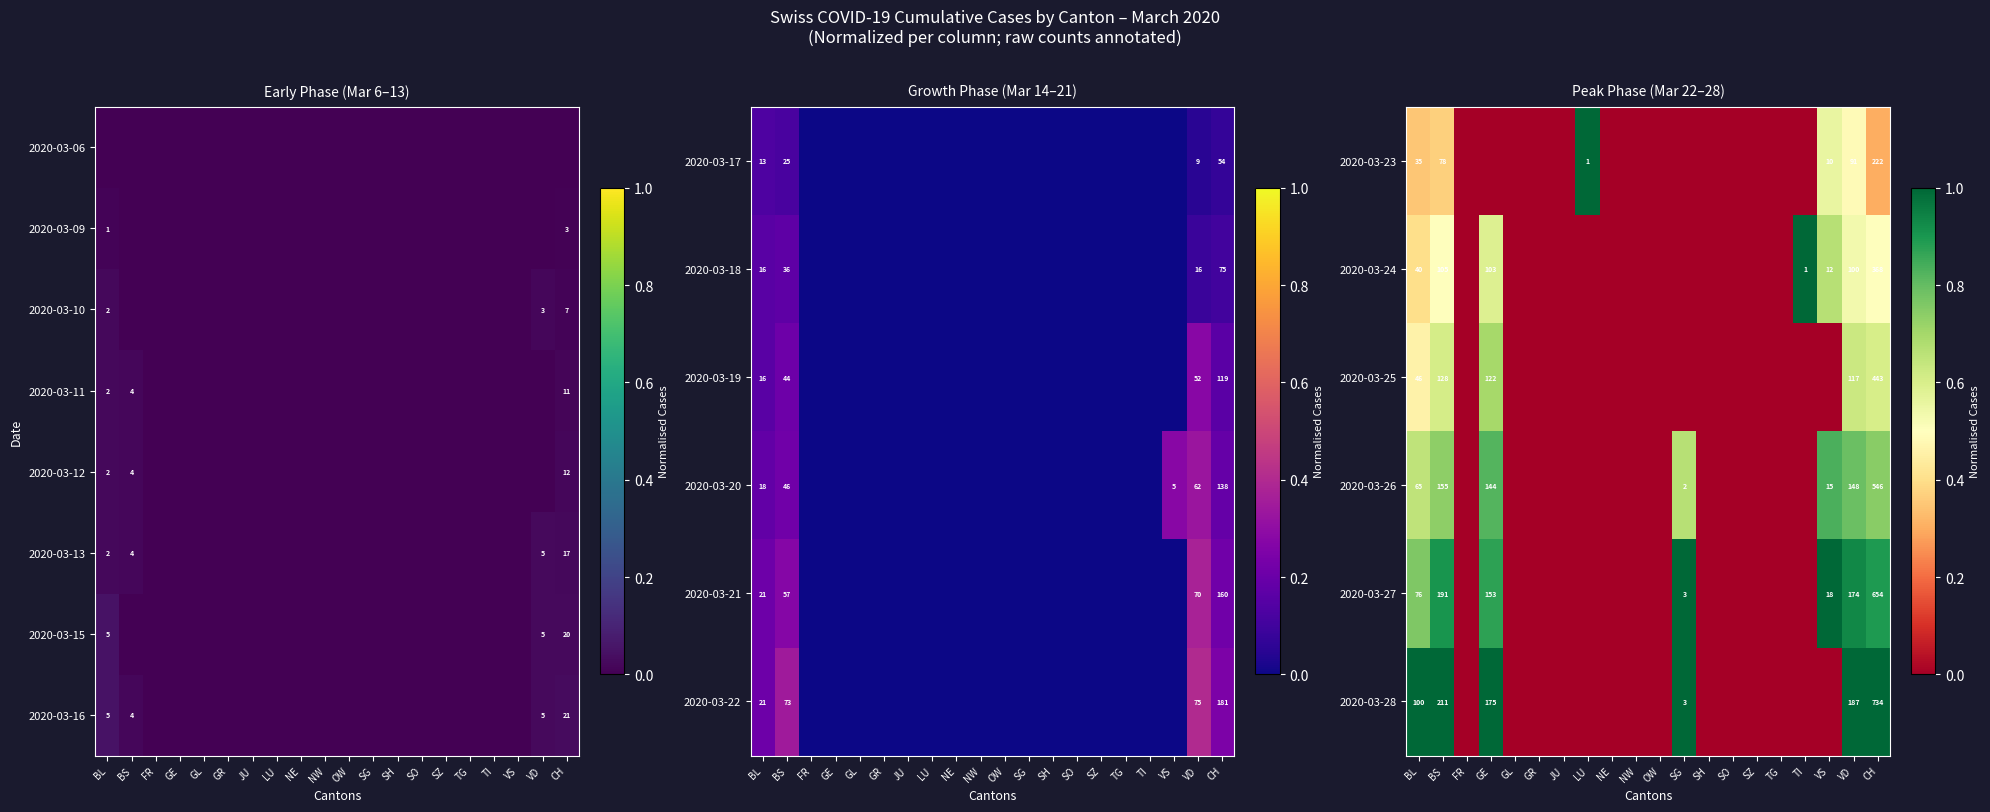

Is it true that 2020-03-27 equals 258 at BS?

False